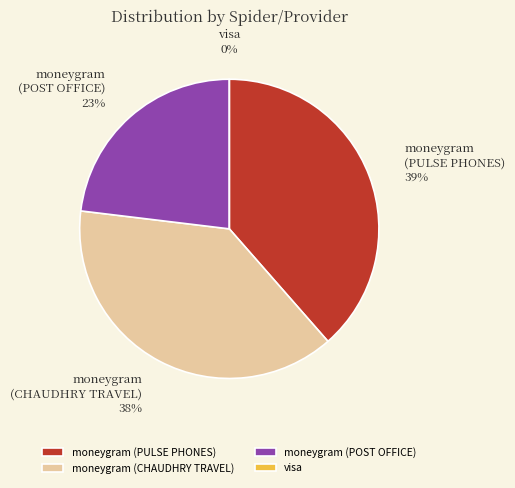

To the nearest percent, what is the combined percentage of moneygram (PULSE PHONES) and moneygram (CHAUDHRY TRAVEL)?

77%